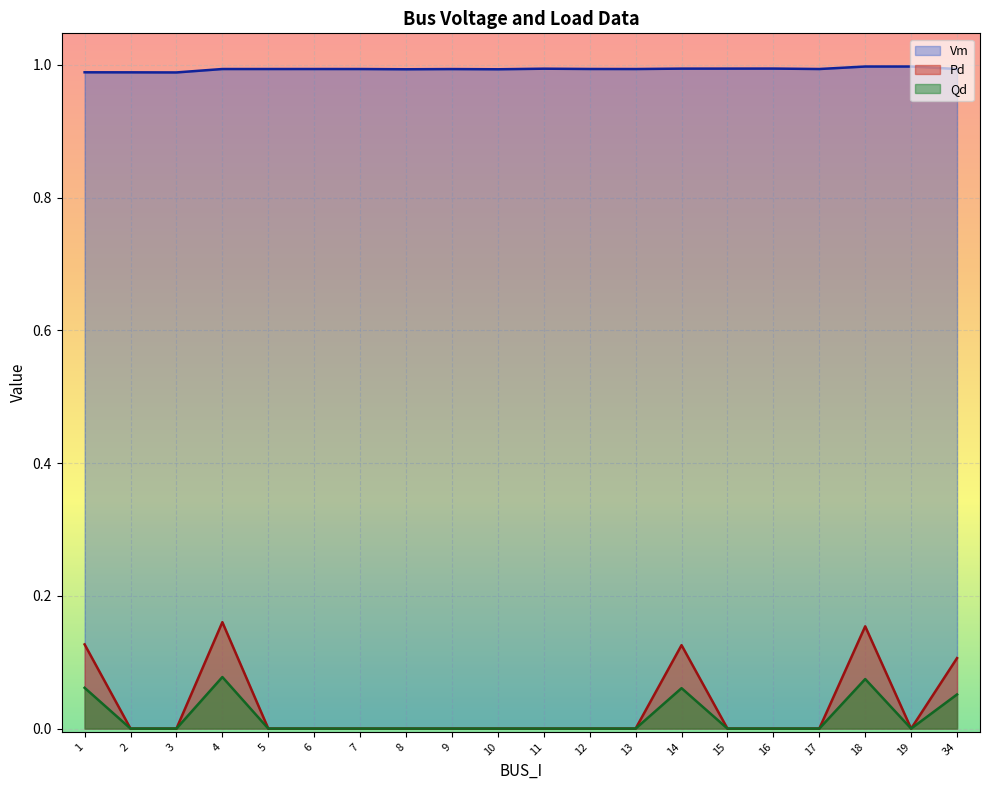

Where is the first local maximum for Pd?

4